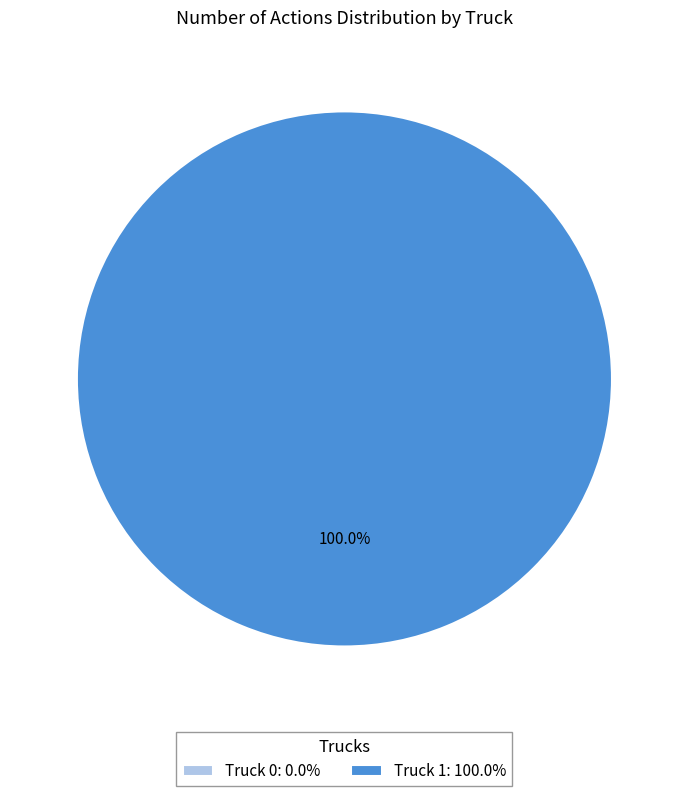

To the nearest percent, what percentage of the pie is Truck 1?

100%